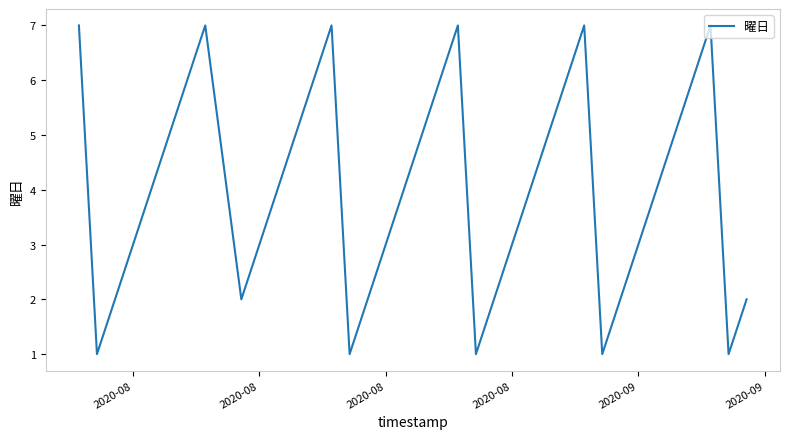

What is the maximum value shown in the chart?

7